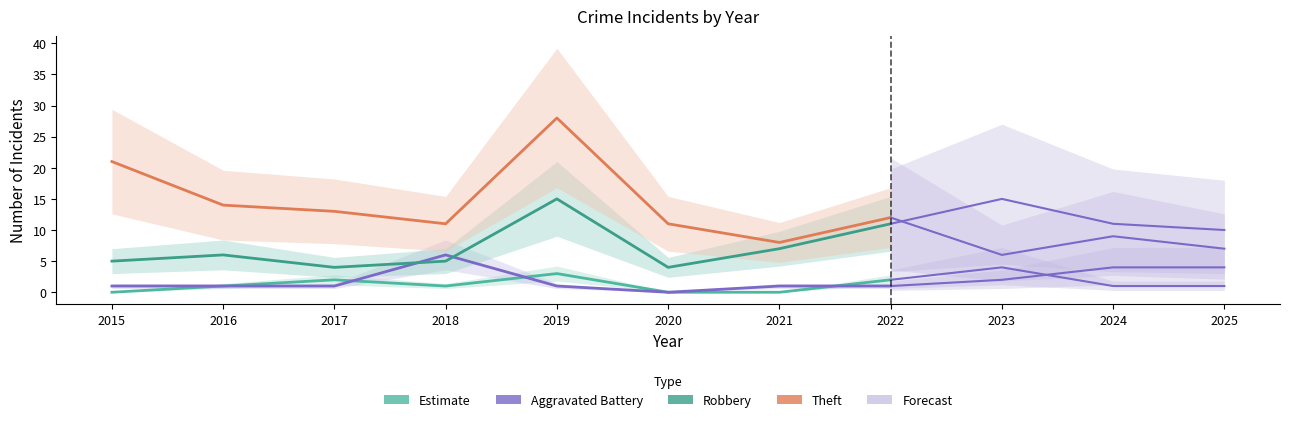

At which label is Aggravated Assault closest to 2?

2017